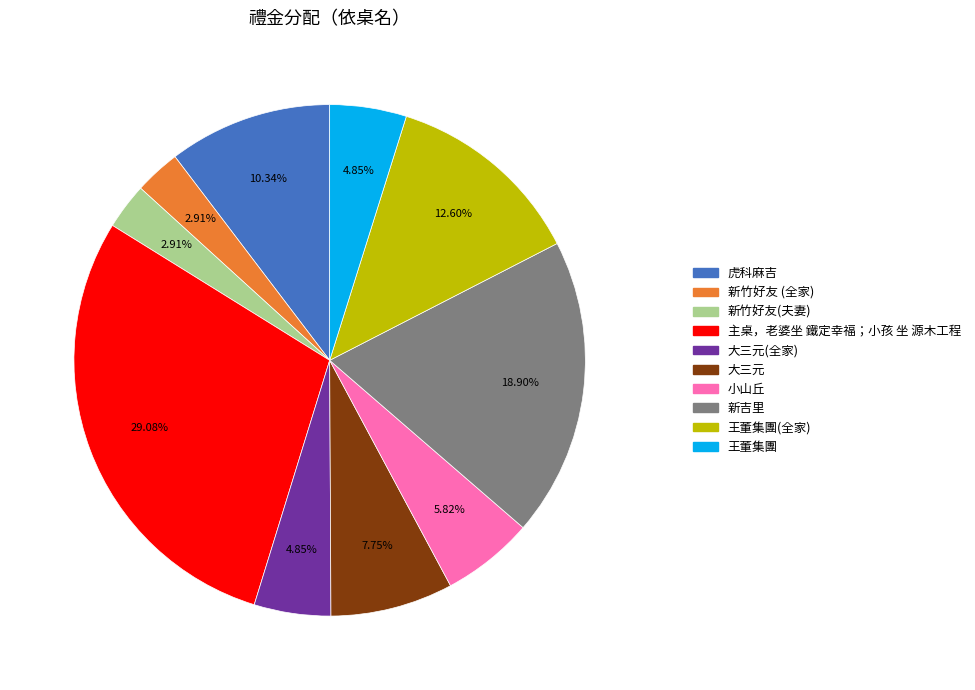

Does any single category account for the majority?

No